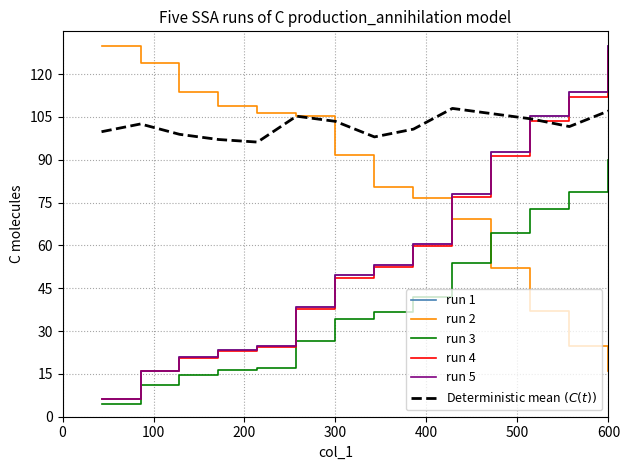

Does the chart have visible grid lines?

Yes